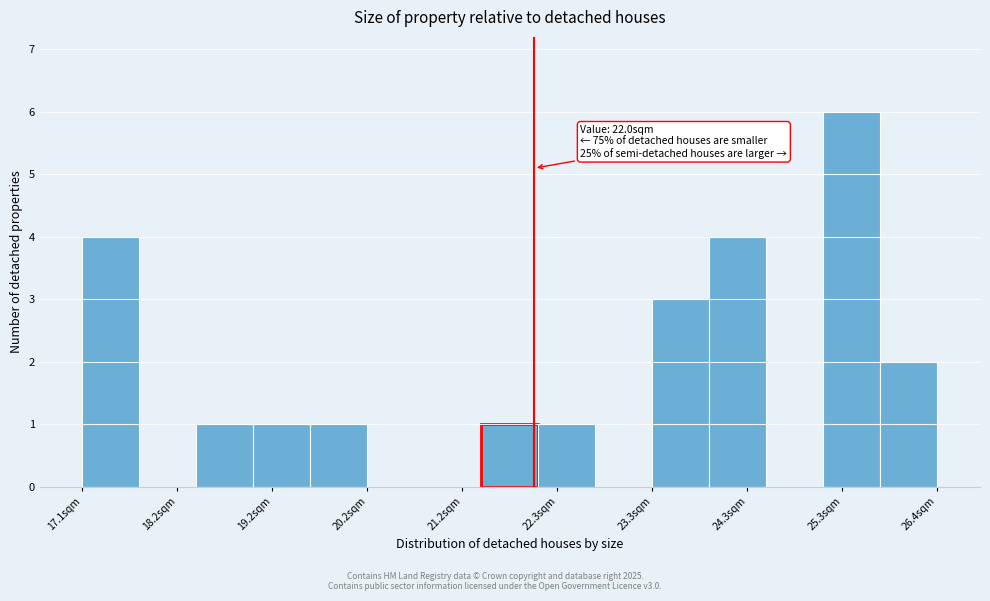

Read against the x-axis, roughly where is the centre of the tallest bar?

25.4